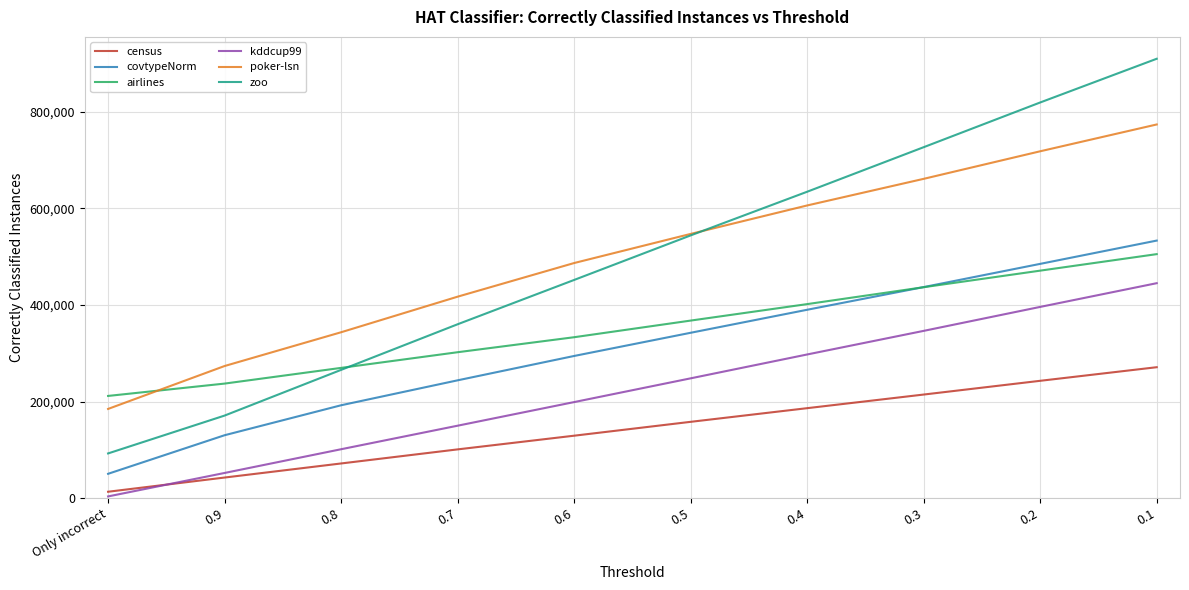

Between Only incorrect and 0.2, which series saw the biggest shift?

zoo